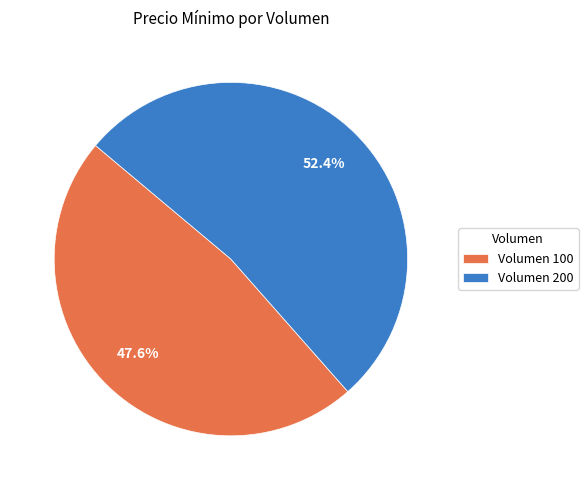

To the nearest percent, what portion does Volumen 100 represent?

48%